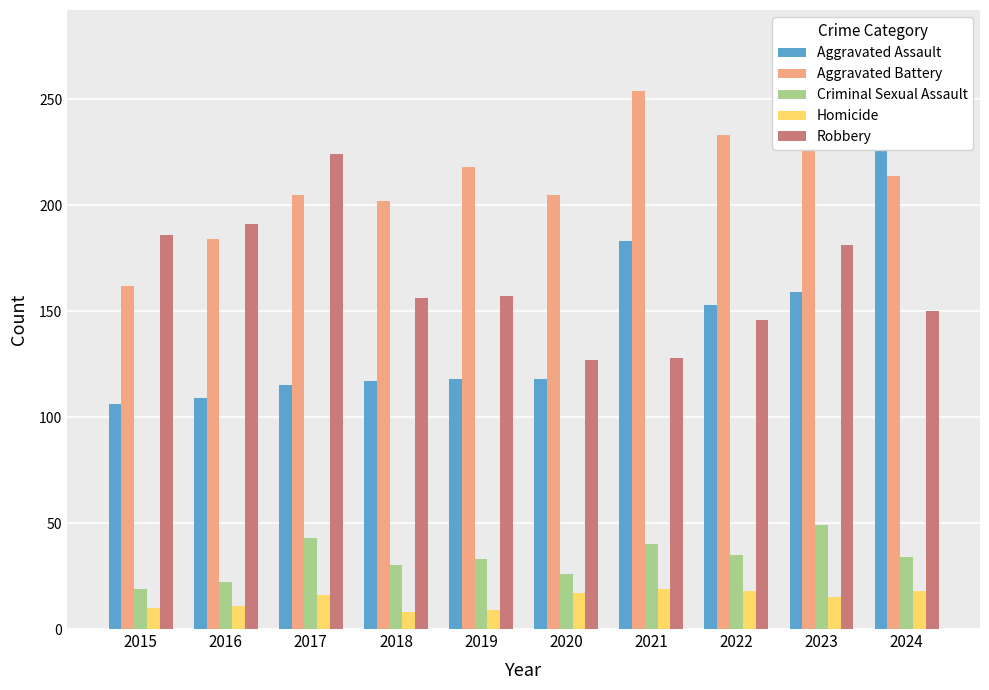

What is the lowest value of the Aggravated Assault series?

106